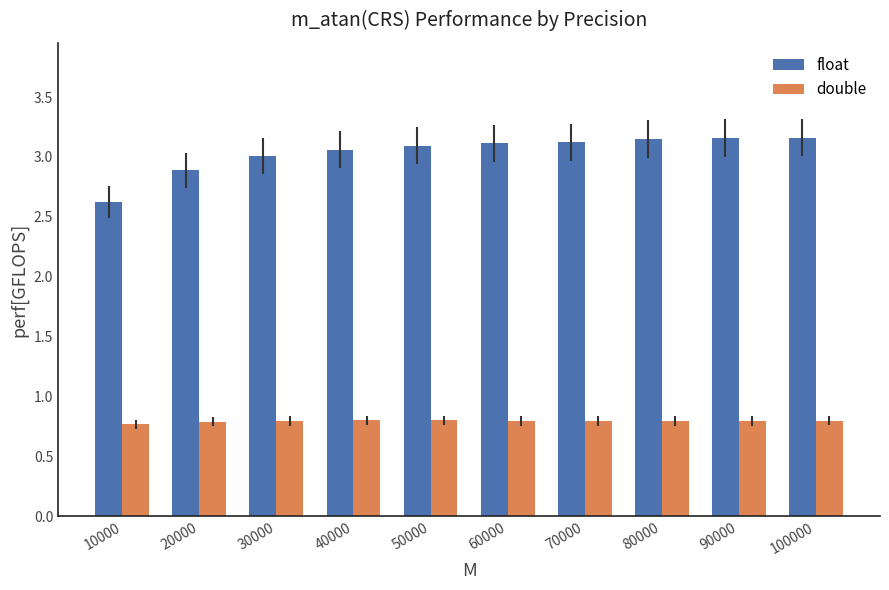

What is the spread (max minus min) of values at 10000?

1.9